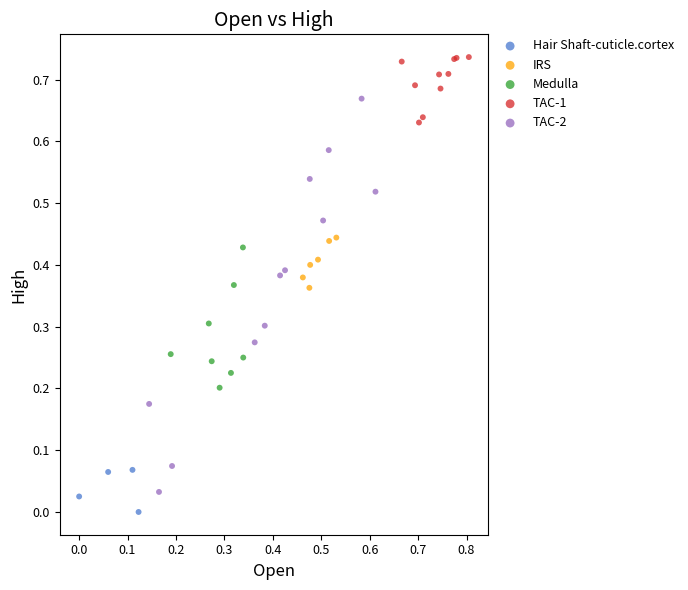

Which series reaches the maximum Y coordinate?

TAC-1